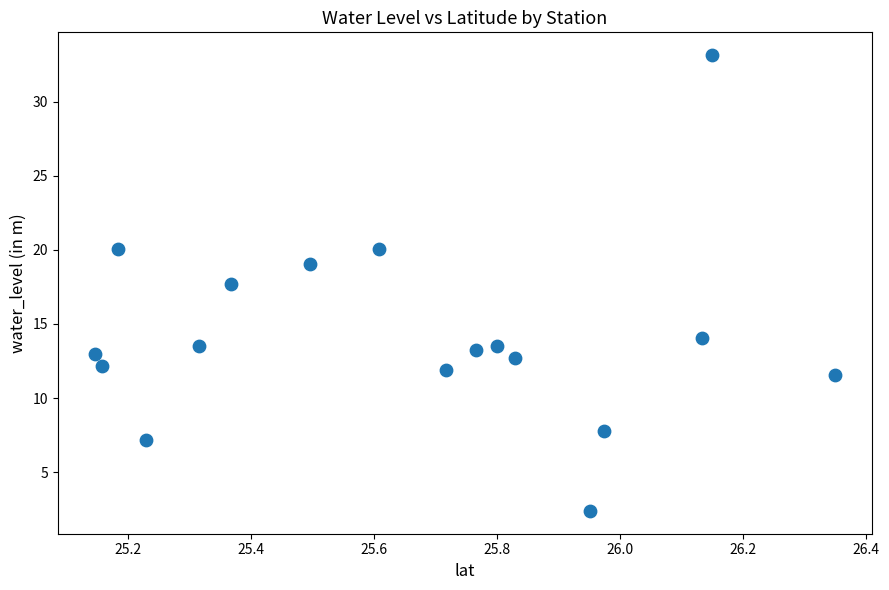

What is the range of X values (max minus min)?

1.2